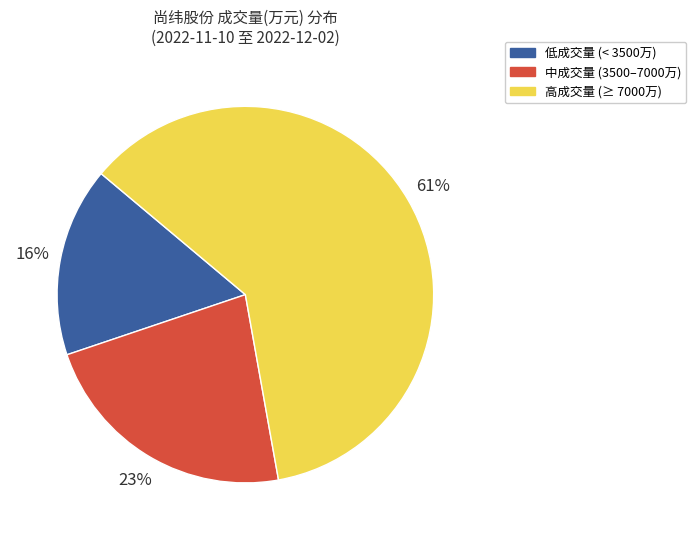

What is the ratio of the value at 低成交量 (< 3500万) to the value at 中成交量 (3500–7000万)?

0.7